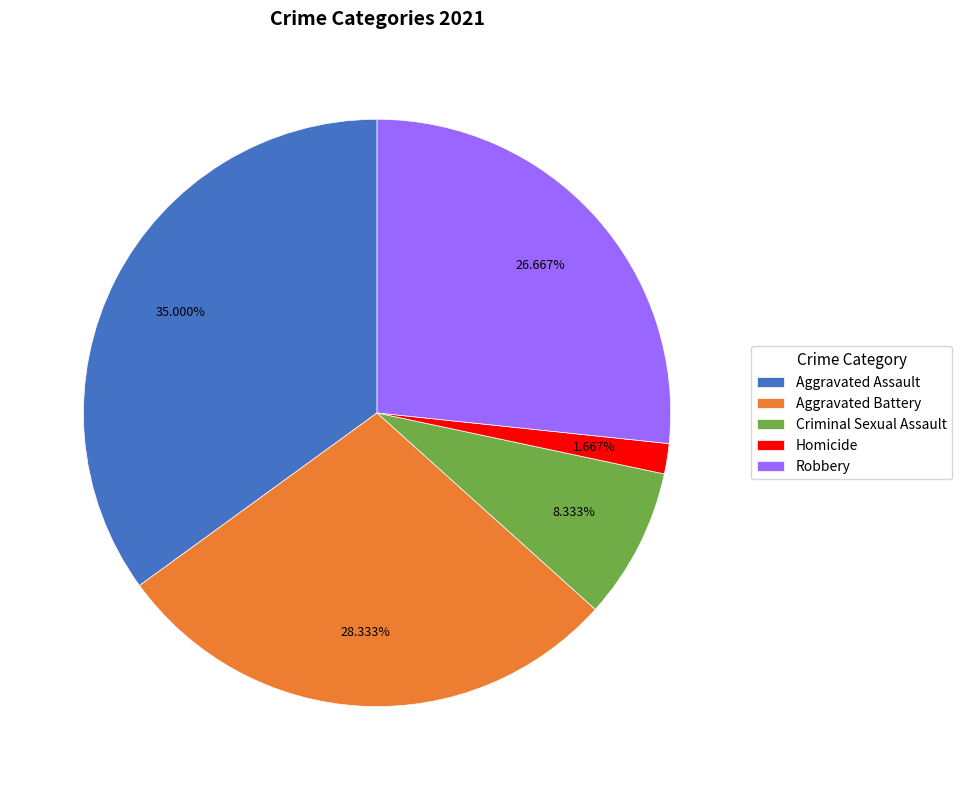

What is the largest slice in the pie chart?

Aggravated Assault